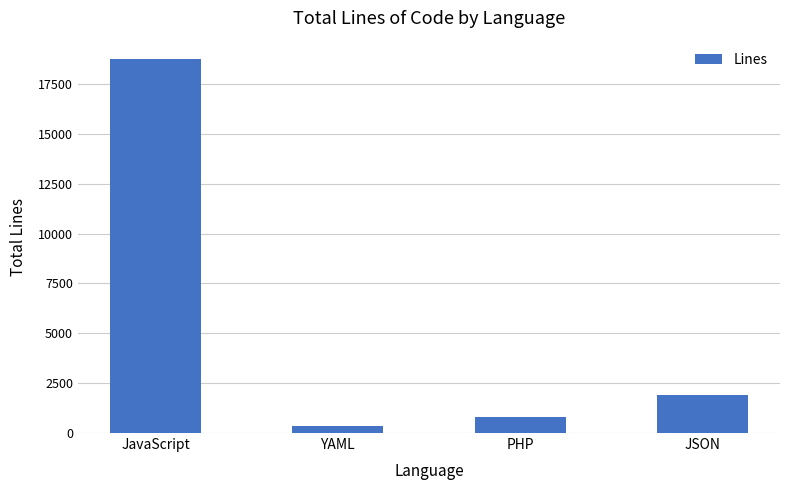

What is the difference between the maximum and minimum values?

18410